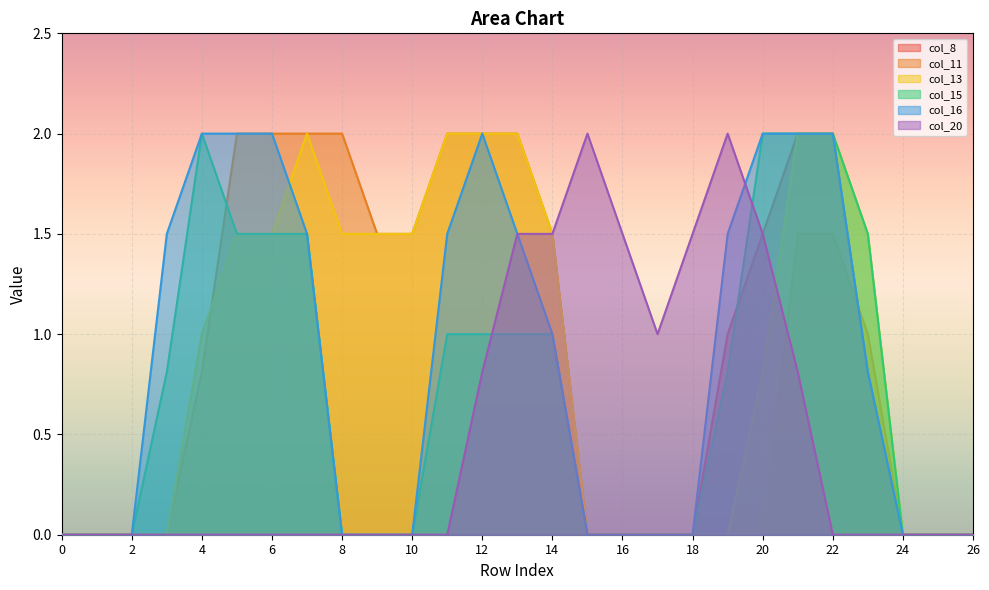

In col_15, how many points are higher than both neighbors (excluding endpoints)?

1